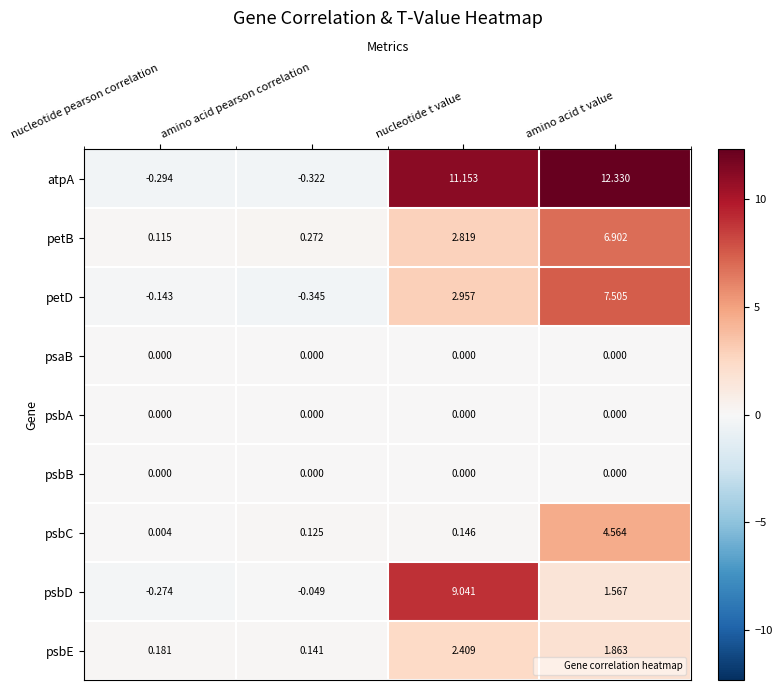

How many distinct data groups are displayed?

9